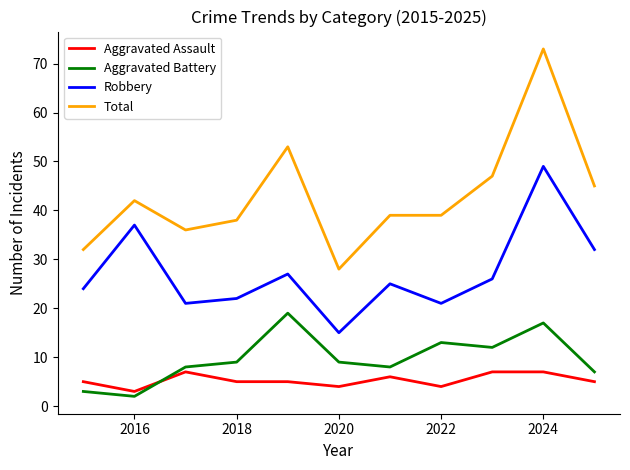

What is the difference between the maximum and minimum values in the Aggravated Battery series?

17